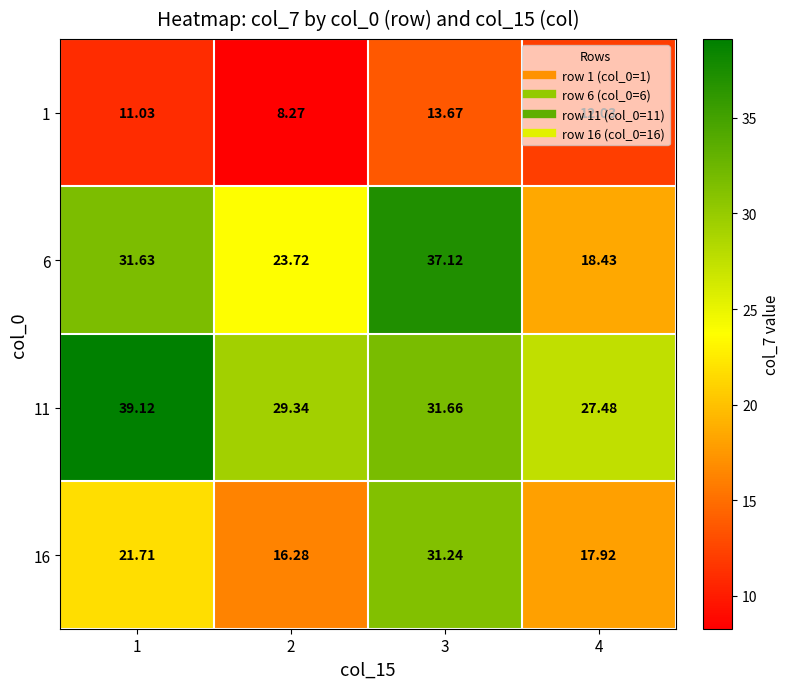

Is the value of 16 at 4 greater than the value of 11 at 4?

No